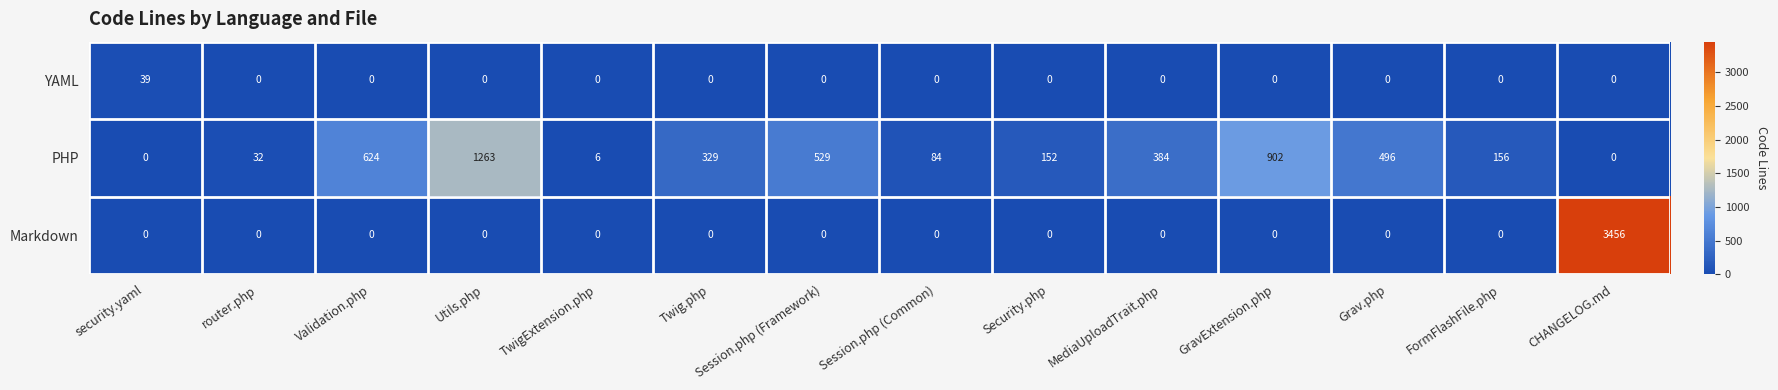

Which series has the largest total across all categories?

PHP